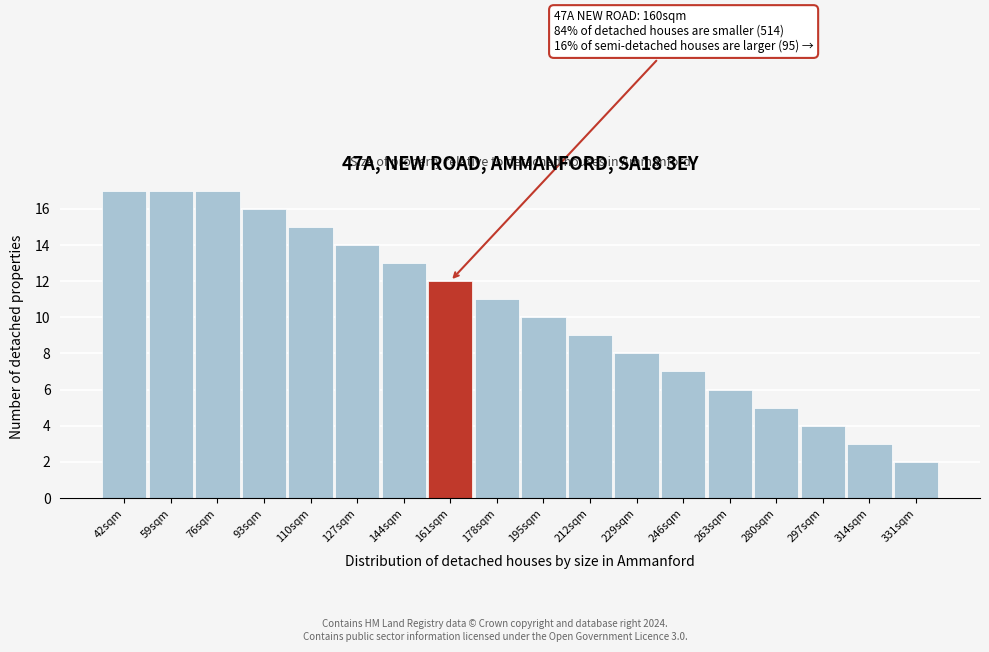

Reading left to right, list all the values displayed in this chart.

42sqm=17	59sqm=17	76sqm=17	93sqm=16	110sqm=15	127sqm=14	144sqm=13	161sqm=12	178sqm=11	195sqm=10	212sqm=9	229sqm=8	246sqm=7	263sqm=6	280sqm=5	297sqm=4	314sqm=3	331sqm=2